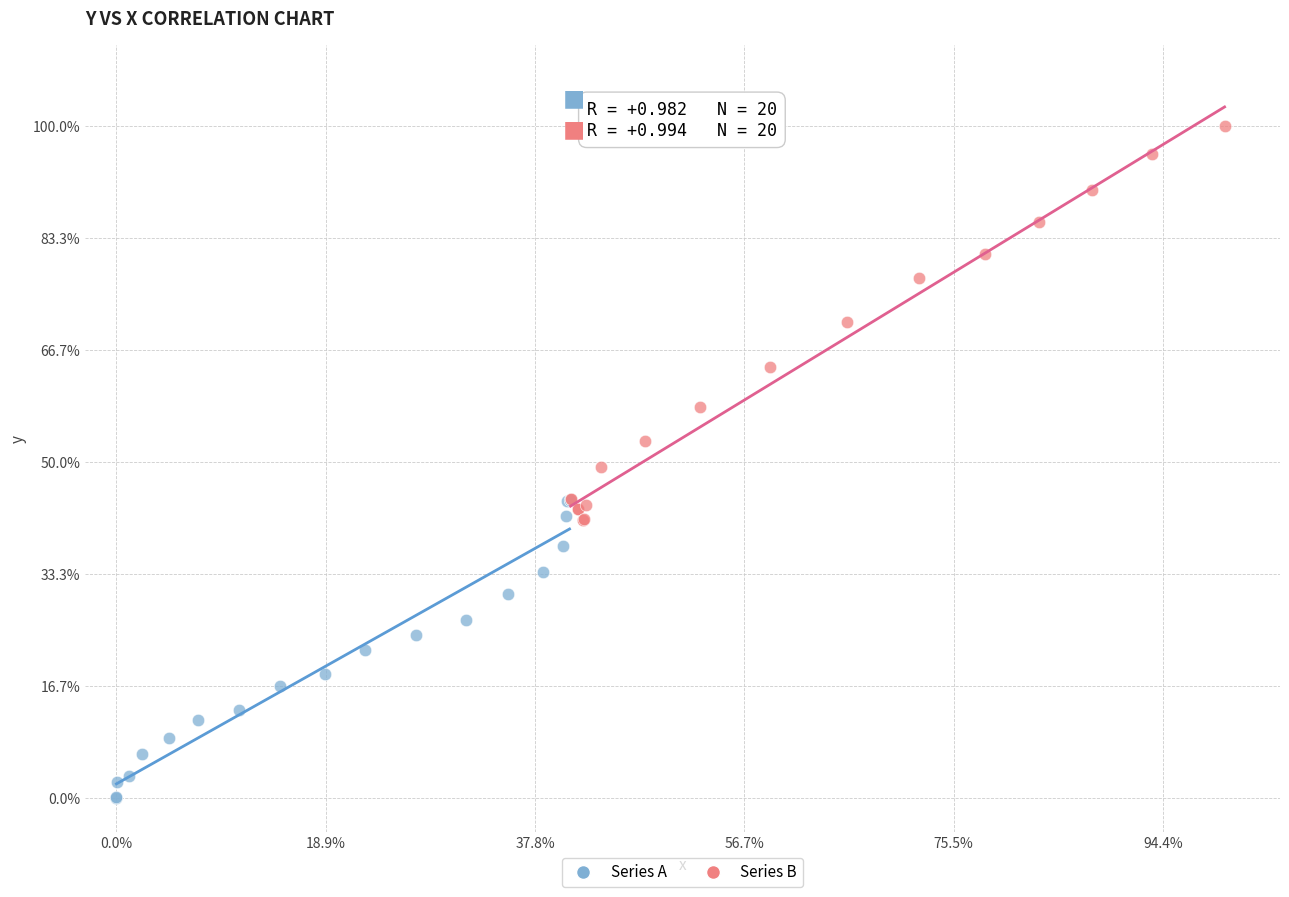

Which series contains the lowest Y value?

Series A